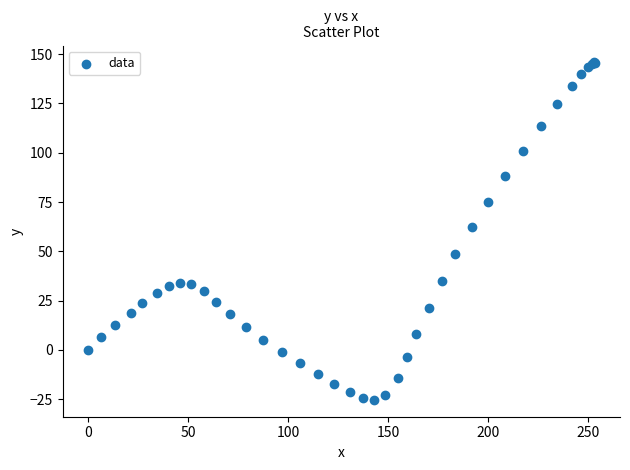

What Y value in the scatter plot is closest to 60?

62.1